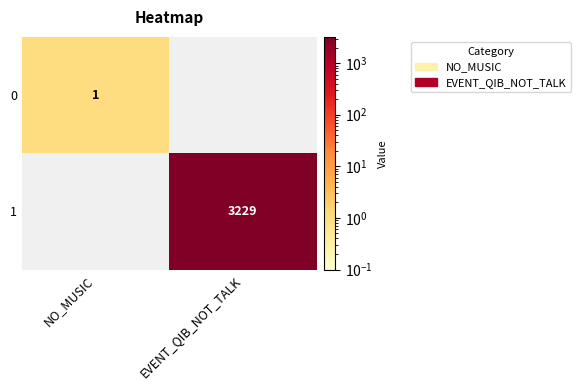

The value of 1 at EVENT_QIB_NOT_TALK is 3229. True or false?

True